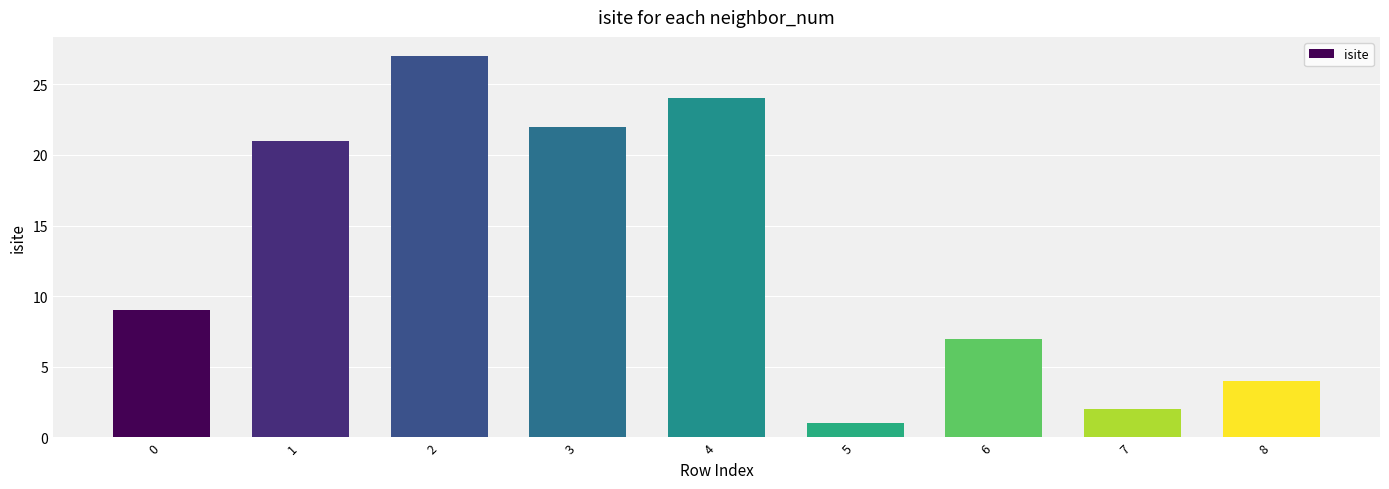

How many categories are shown in the chart?

9